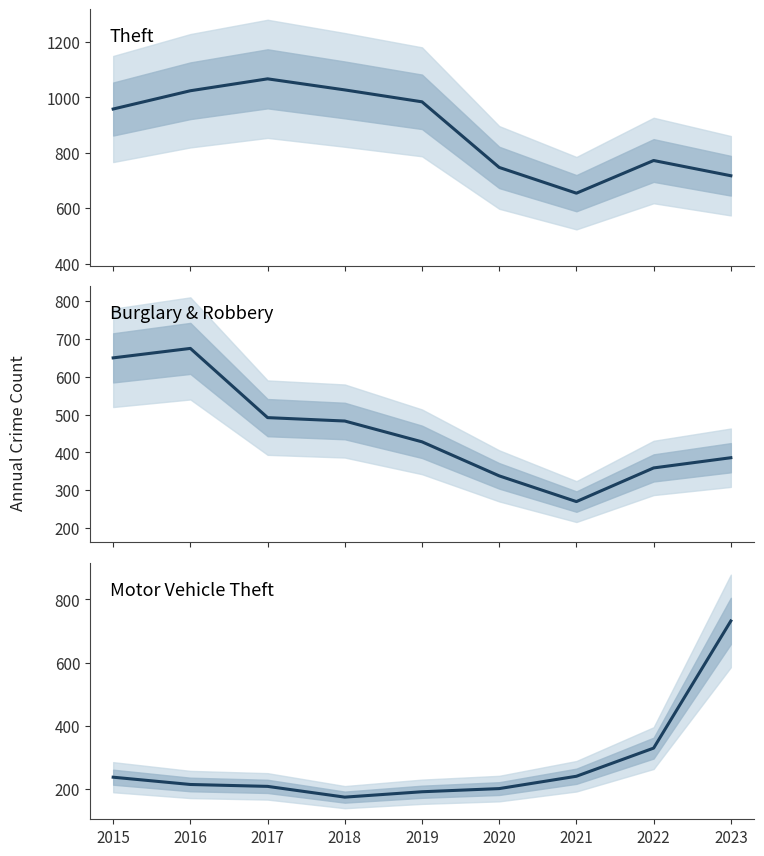

What is the value of the Motor Vehicle Theft point at the 8th from the left?

330